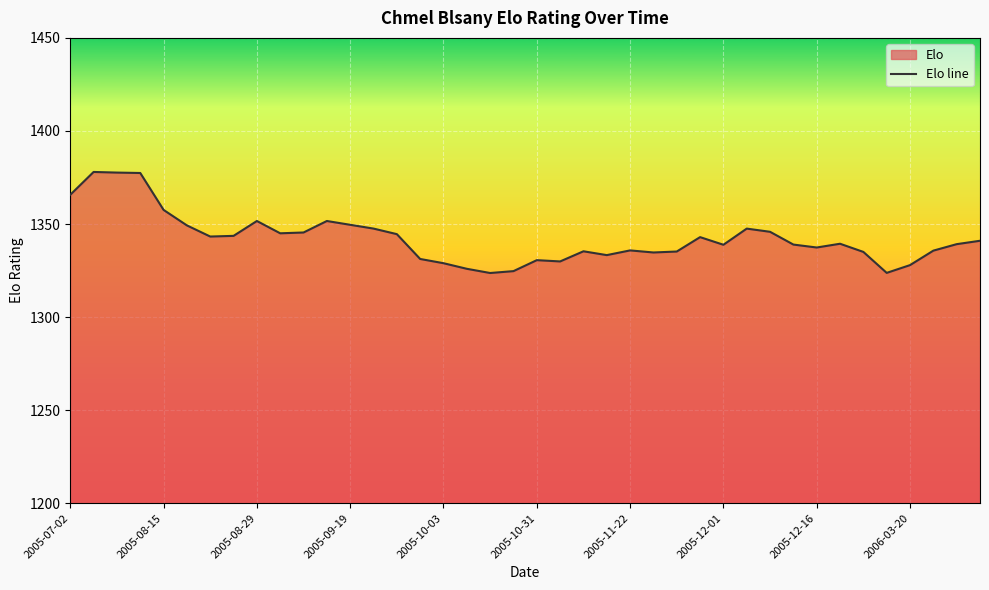

What is the difference between the maximum and minimum values?

54.3